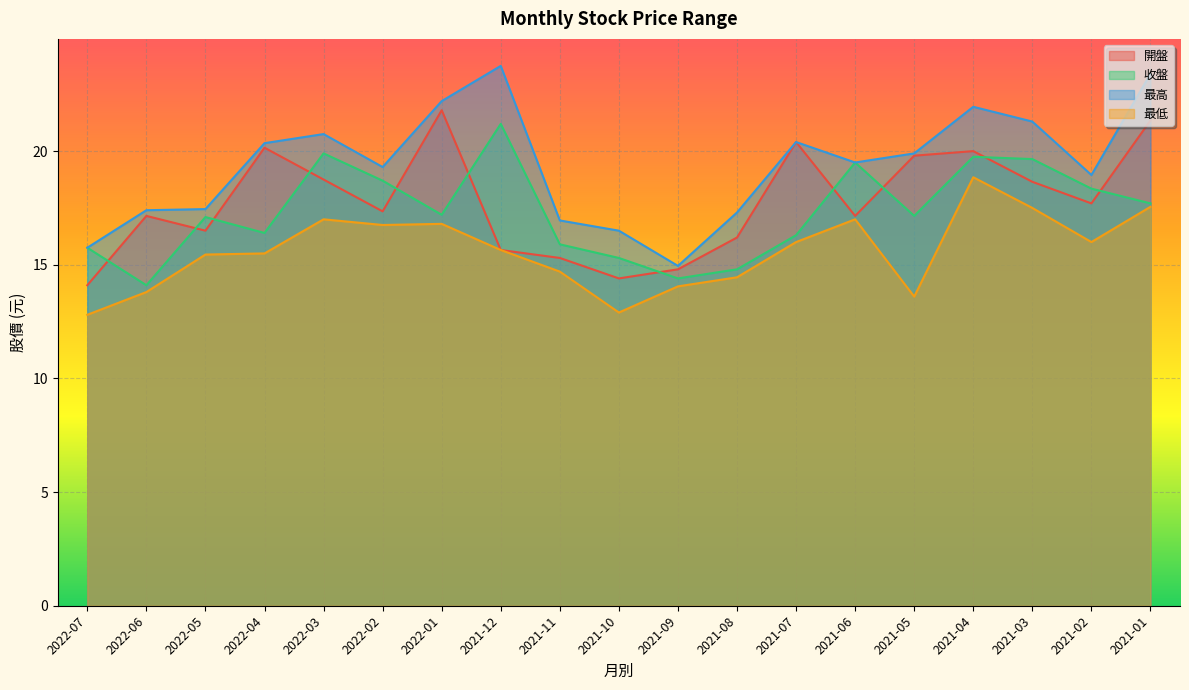

What is the minimum value for 收盤?

14.1